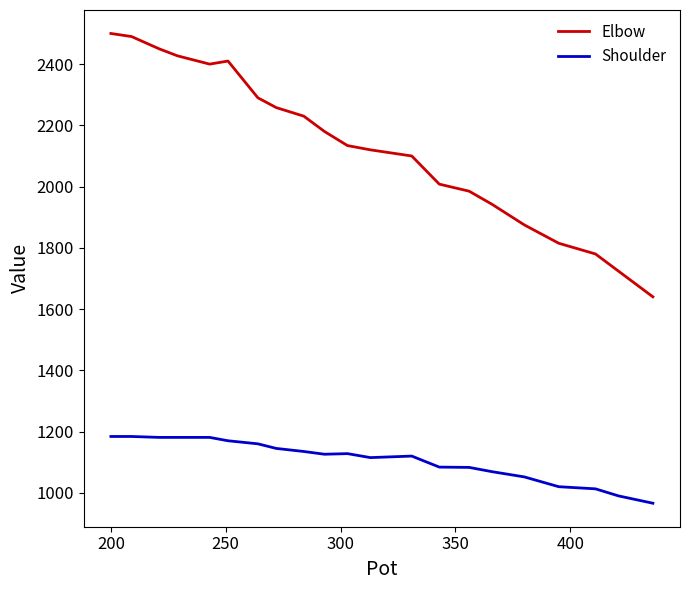

List the series in order of their overall mean, lowest first.

Shoulder, Elbow